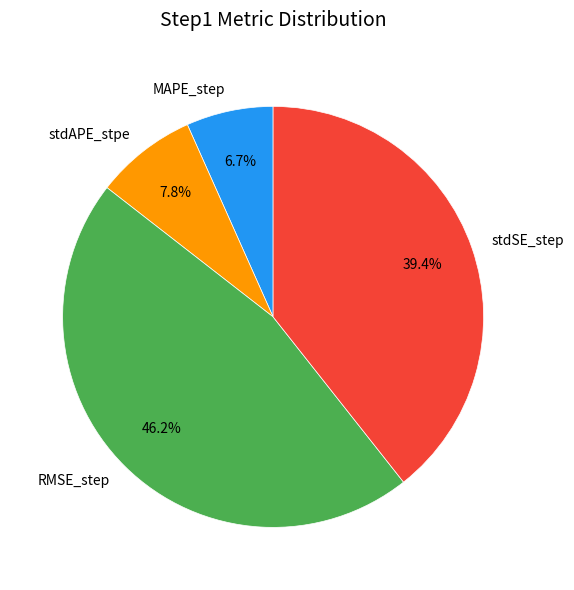

Between stdSE_step and MAPE_step, which is larger?

stdSE_step